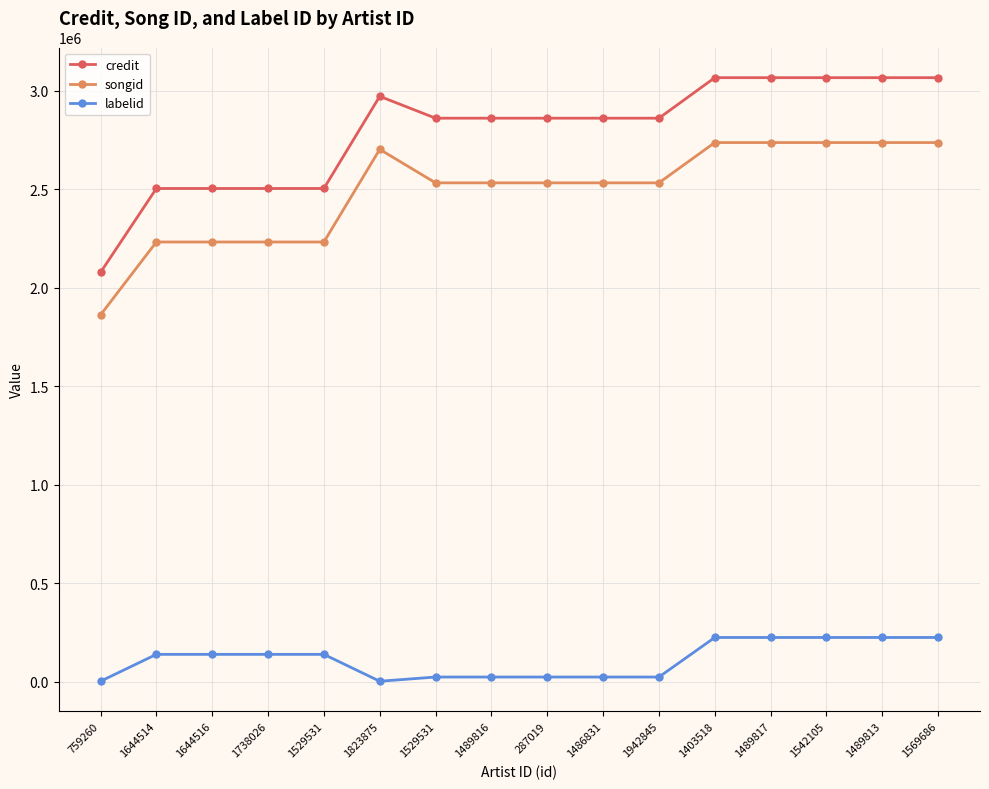

Where does the credit series first go above 2861600?

1823875